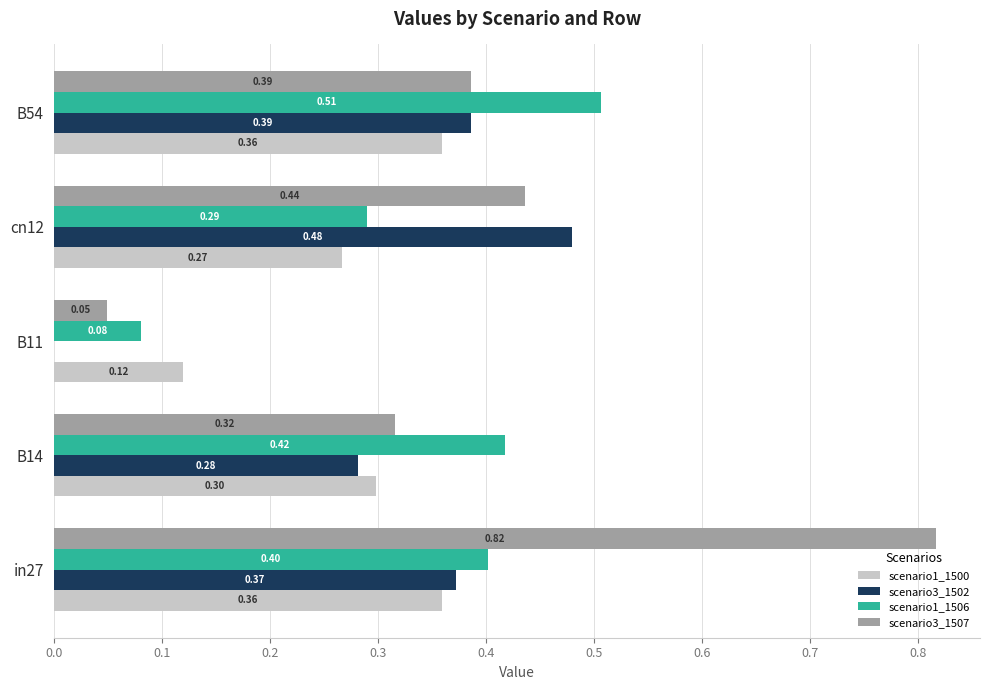

Which series changed the most between B14 and B11?

scenario1_1506